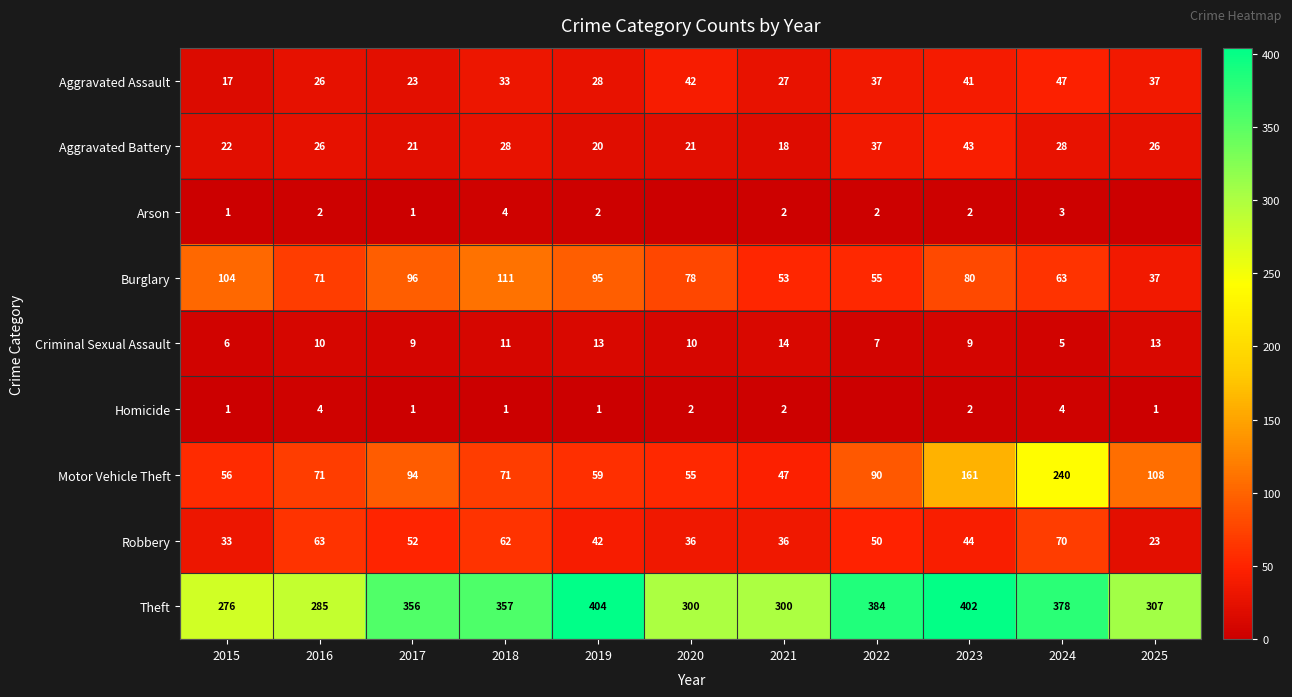

The Theft series shows 531 at 2024. True or false?

False